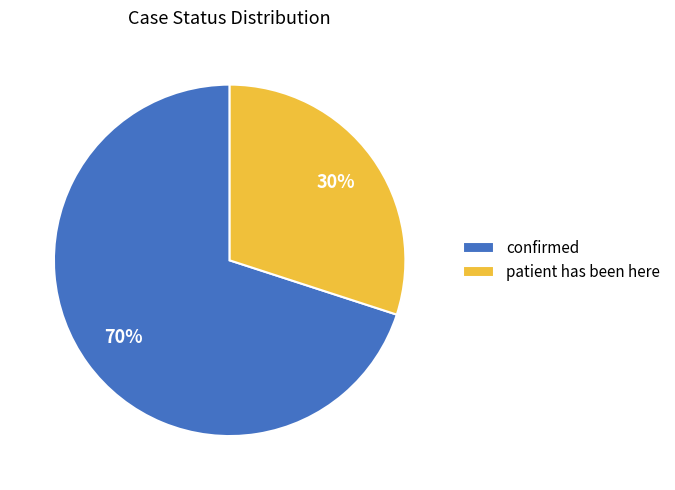

Is it true that patient has been here is 18% of the pie?

False